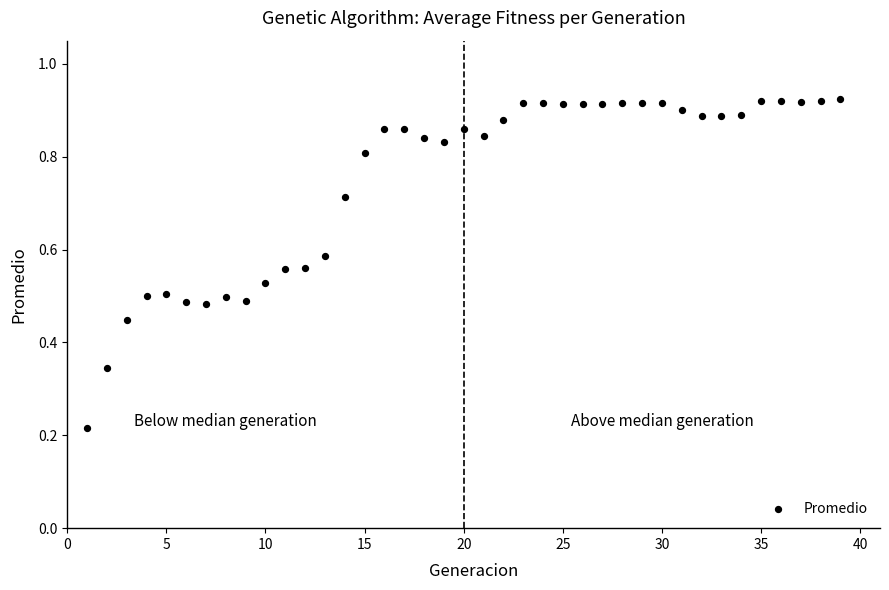

What is the range of X values (max minus min)?

38.0